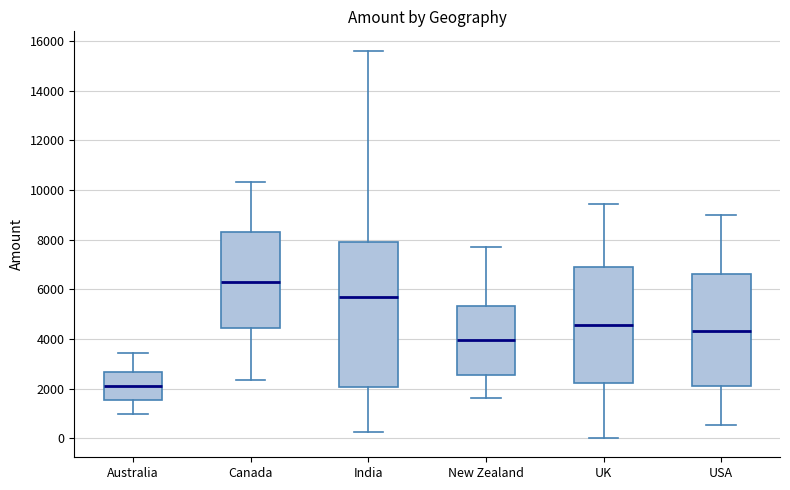

Which box has the lowest median line?

Australia